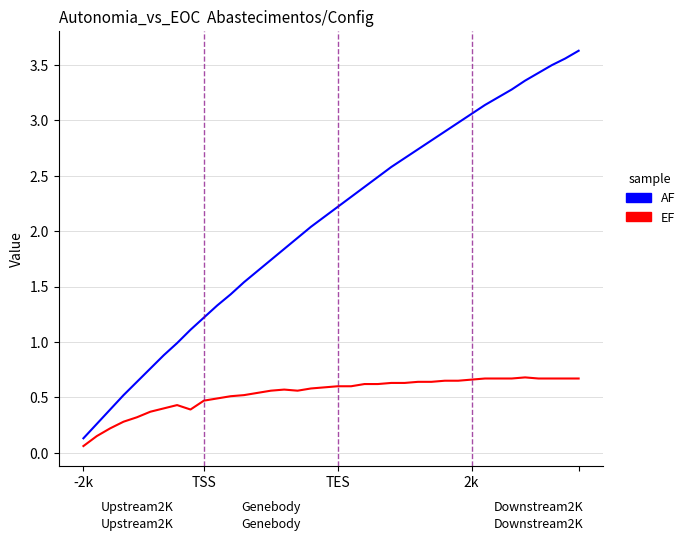

True or false: AF and EF intersect in this chart.

False